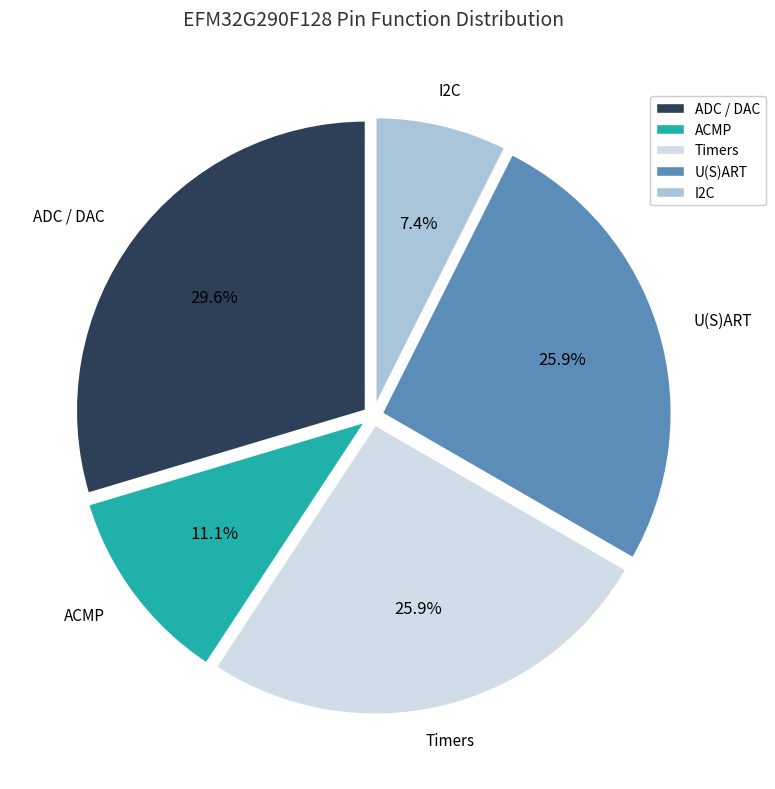

Which slice is the smallest?

I2C